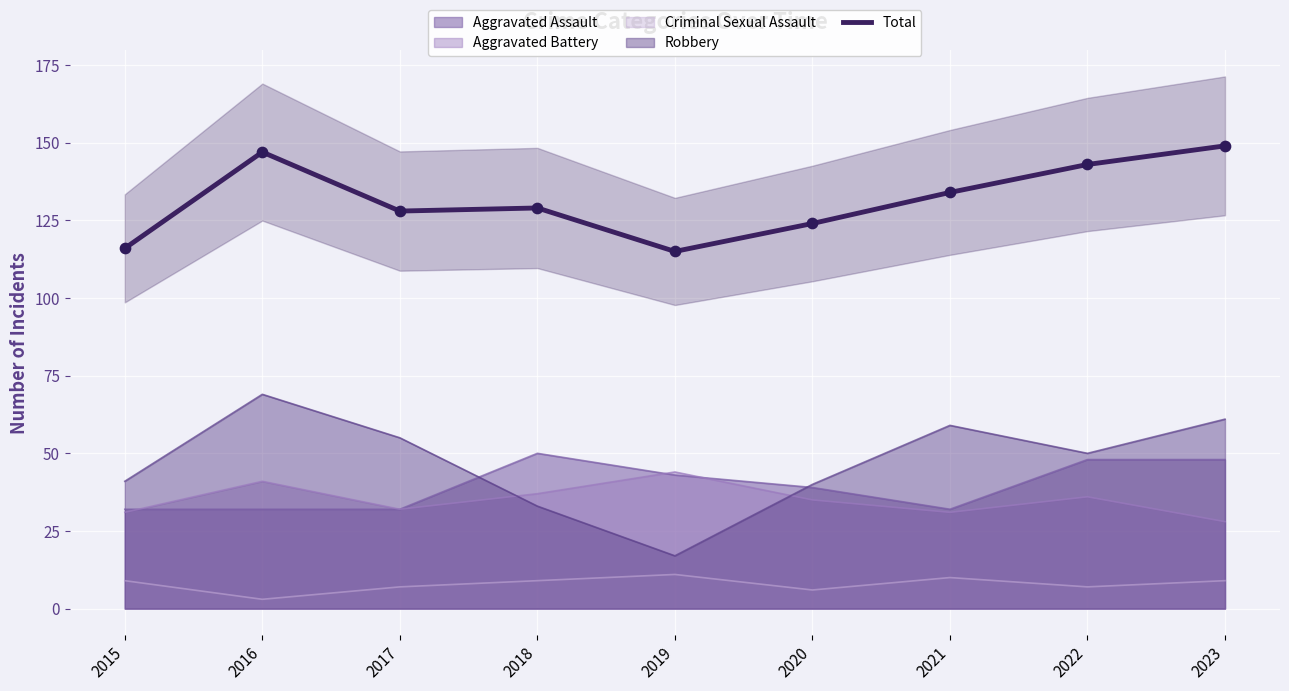

What is the change in value from 2015 to 2019?

-1